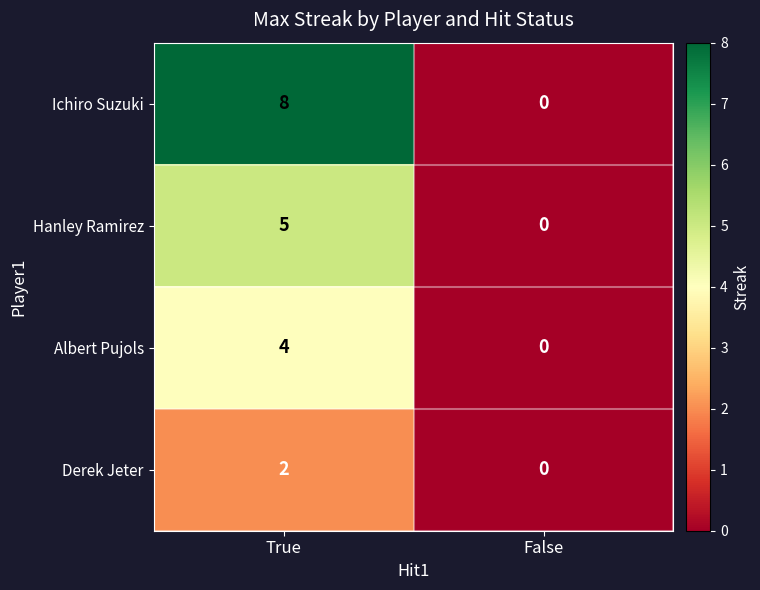

Which series changed the most between True and False?

Ichiro Suzuki